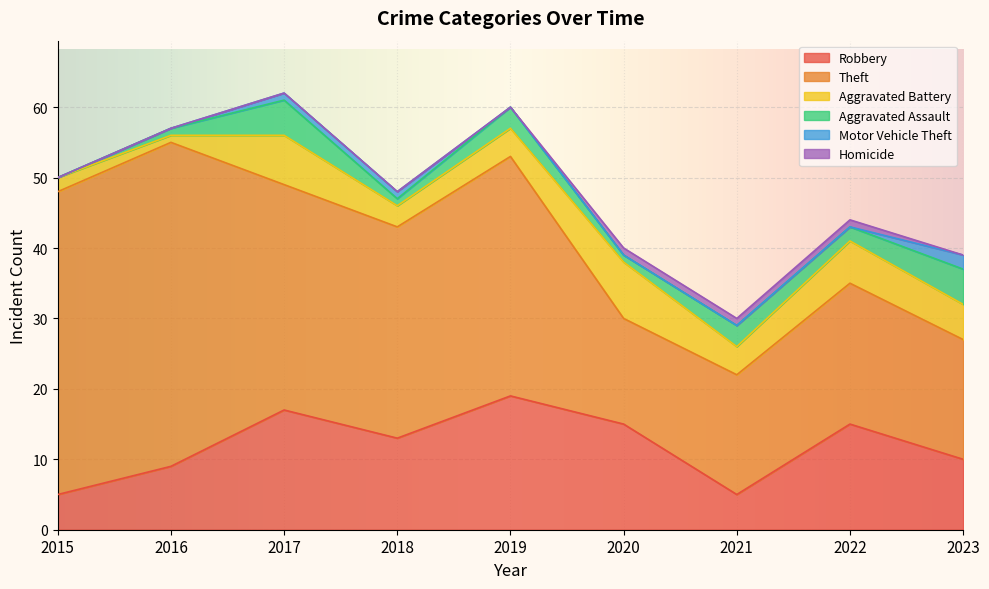

True or false: Motor Vehicle Theft has a value of 1 at 2022.

False